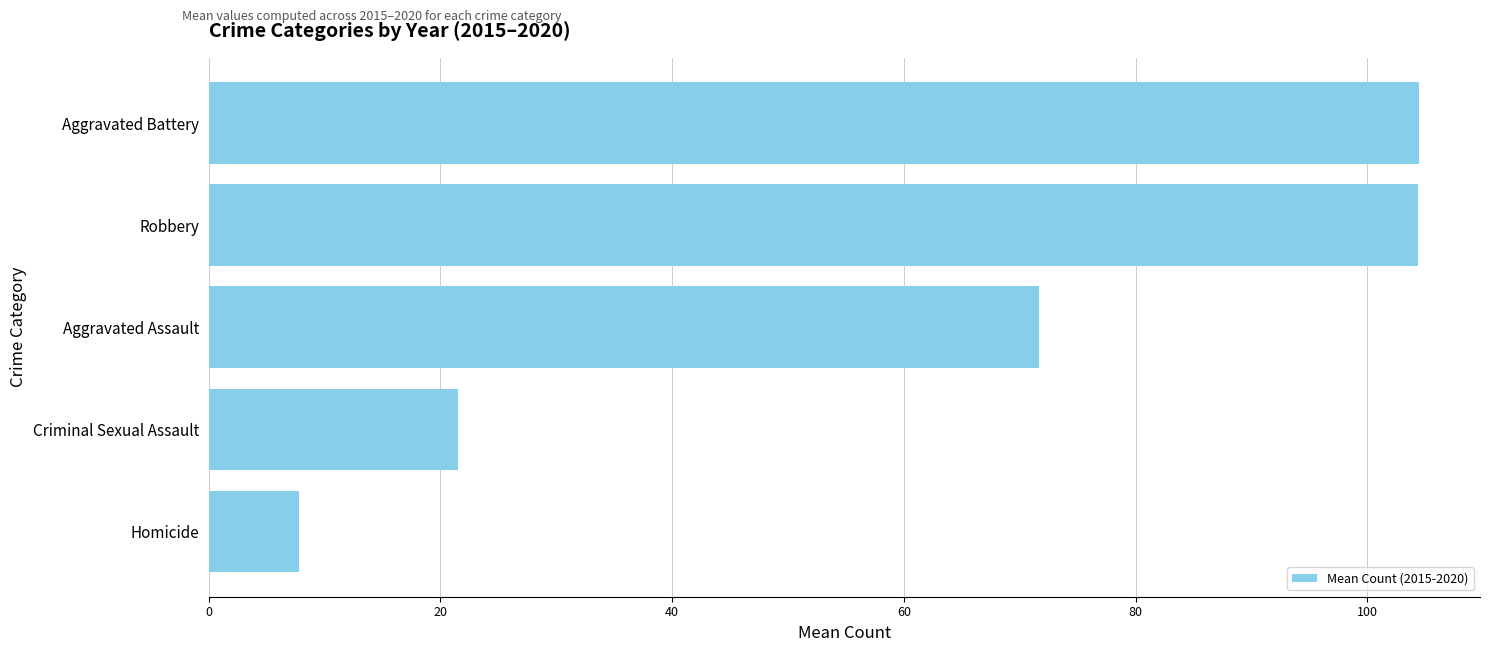

What is the difference between the maximum and minimum values?

96.7